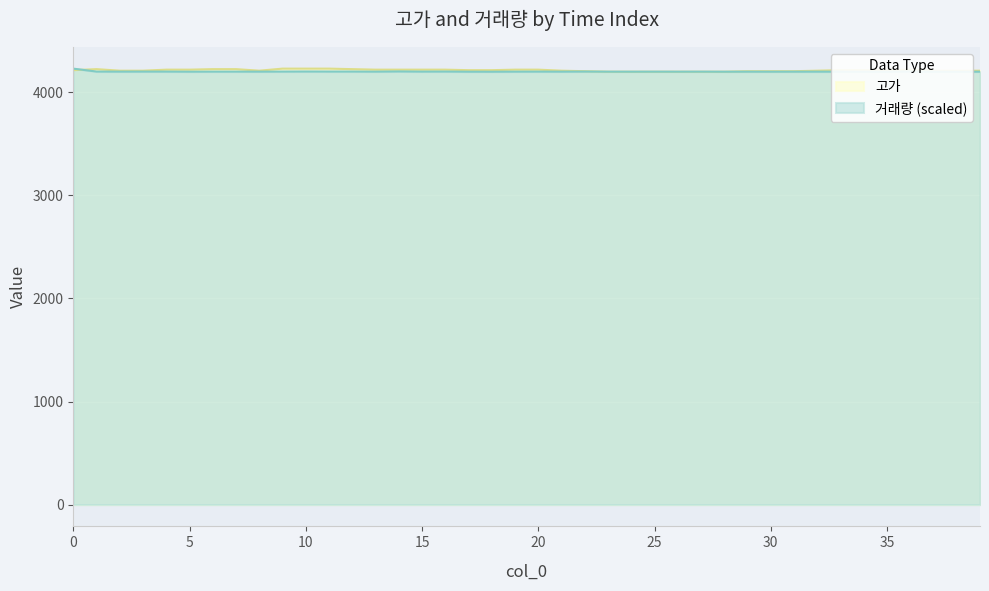

What is the value of the 거래량 point at the 1st from the left?

4230.0